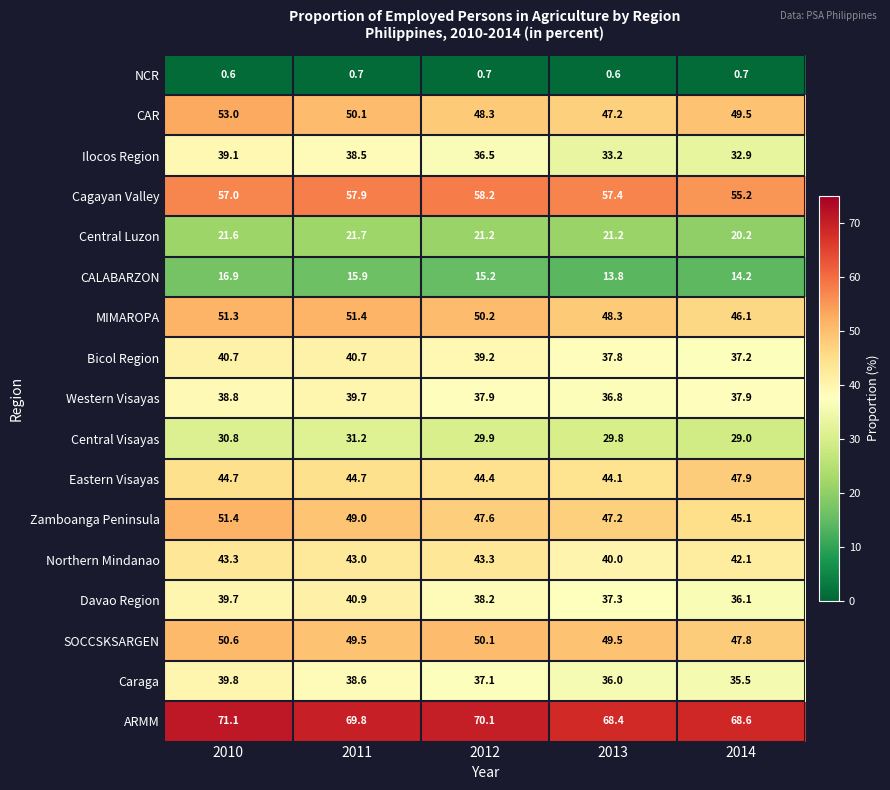

What value does the Western Visayas series have at 2013?

36.8